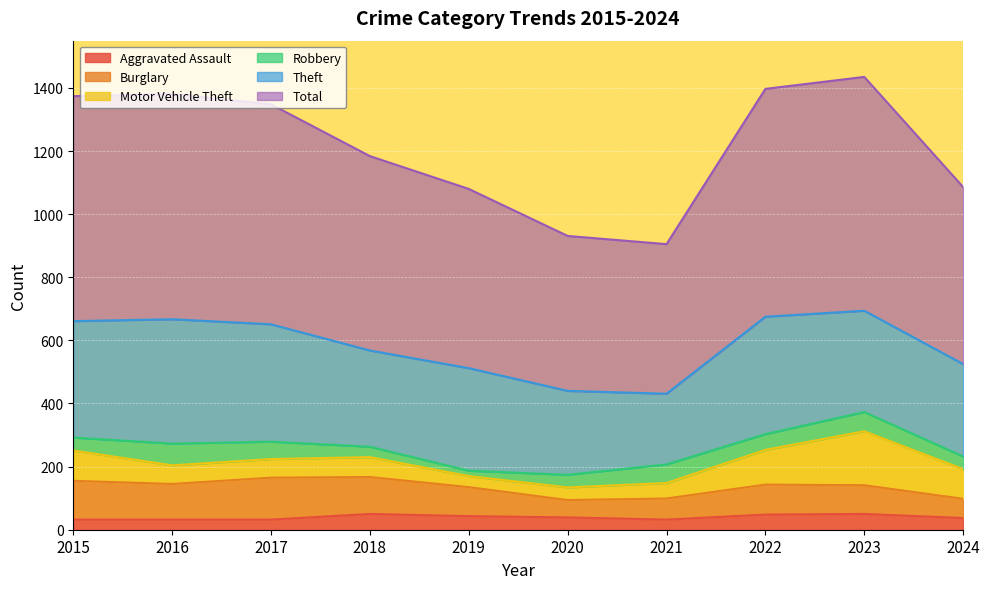

Rank the categories by Motor Vehicle Theft value from highest to lowest.

2023, 2022, 2015, 2024, 2018, 2016, 2017, 2021, 2020, 2019